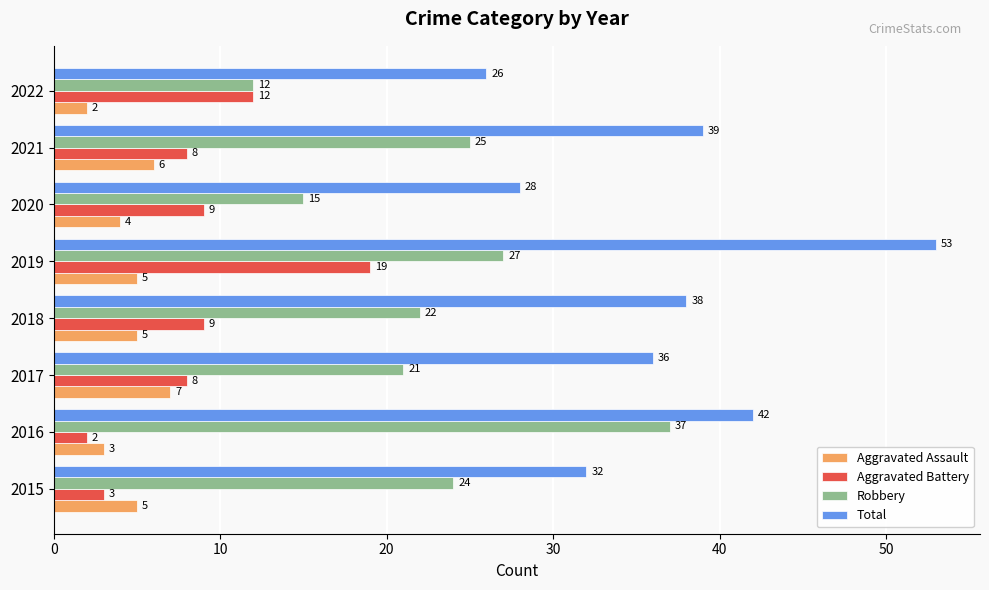

Which category has the lowest value in the Aggravated Battery series?

2016